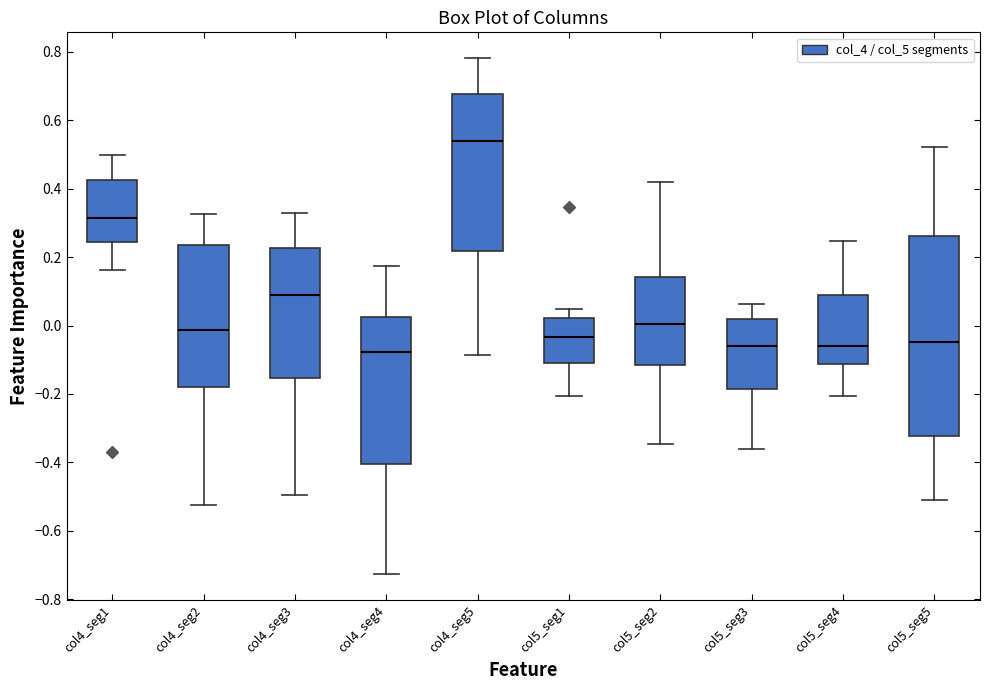

Reading left to right, transcribe this box plot: for each box, give where its median line is, the range the box spans, and where its two whiskers end, as read against the y-axis. The values are not printed on the chart, so give them approximately, as read against the axis.

col4_seg1: median 0.32, box 0.24 to 0.42, whiskers 0.16 to 0.50
col4_seg2: median -0.02, box -0.18 to 0.24, whiskers -0.52 to 0.32
col4_seg3: median 0.10, box -0.16 to 0.22, whiskers -0.50 to 0.32
col4_seg4: median -0.08, box -0.40 to 0.02, whiskers -0.72 to 0.18
col4_seg5: median 0.54, box 0.22 to 0.68, whiskers -0.08 to 0.78
col5_seg1: median -0.04, box -0.10 to 0.02, whiskers -0.20 to 0.04
col5_seg2: median 0.00, box -0.12 to 0.14, whiskers -0.34 to 0.42
col5_seg3: median -0.06, box -0.18 to 0.02, whiskers -0.36 to 0.06
col5_seg4: median -0.06, box -0.12 to 0.10, whiskers -0.20 to 0.24
col5_seg5: median -0.04, box -0.32 to 0.26, whiskers -0.50 to 0.52